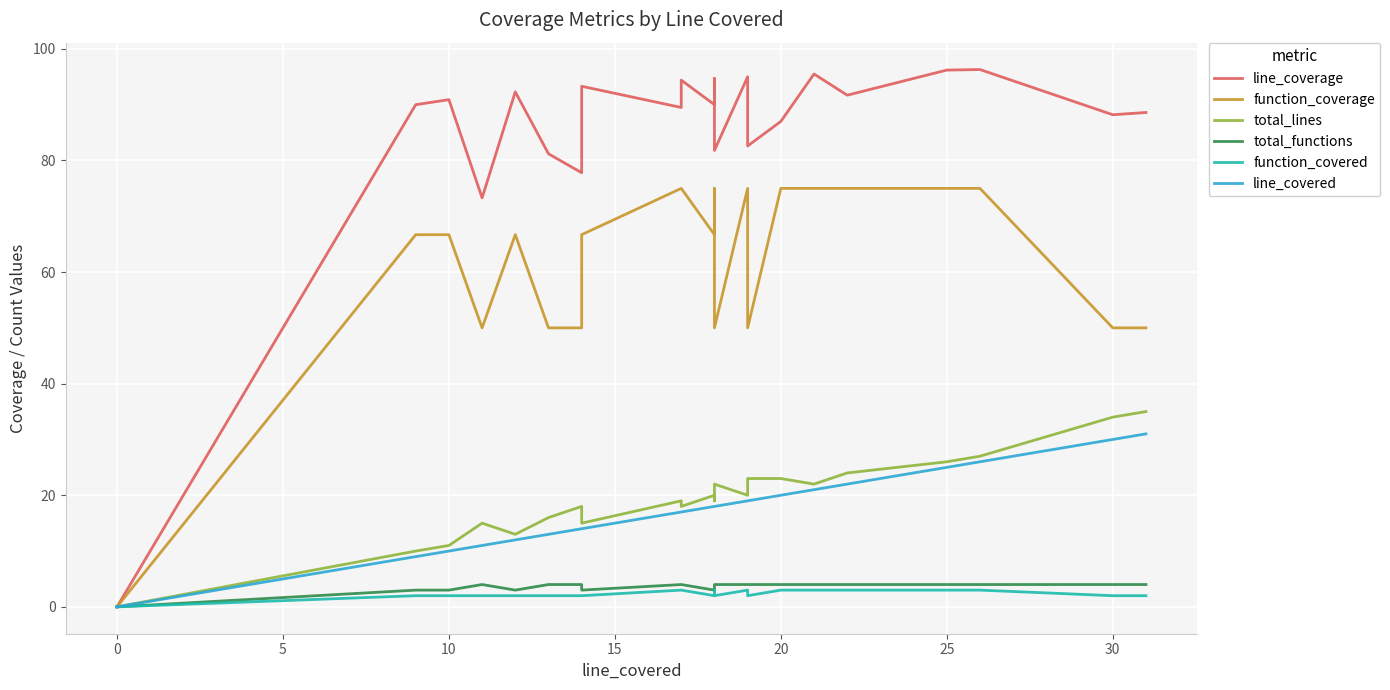

How many positive values does the total_lines series have?

30